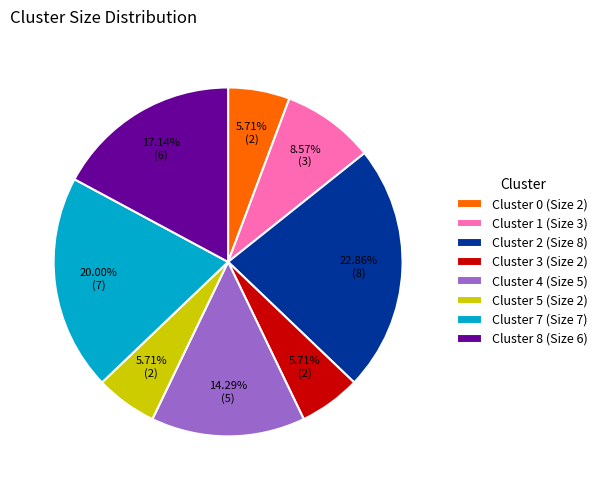

Is it true that Cluster 5 (Size 2) is 6% of the pie?

True